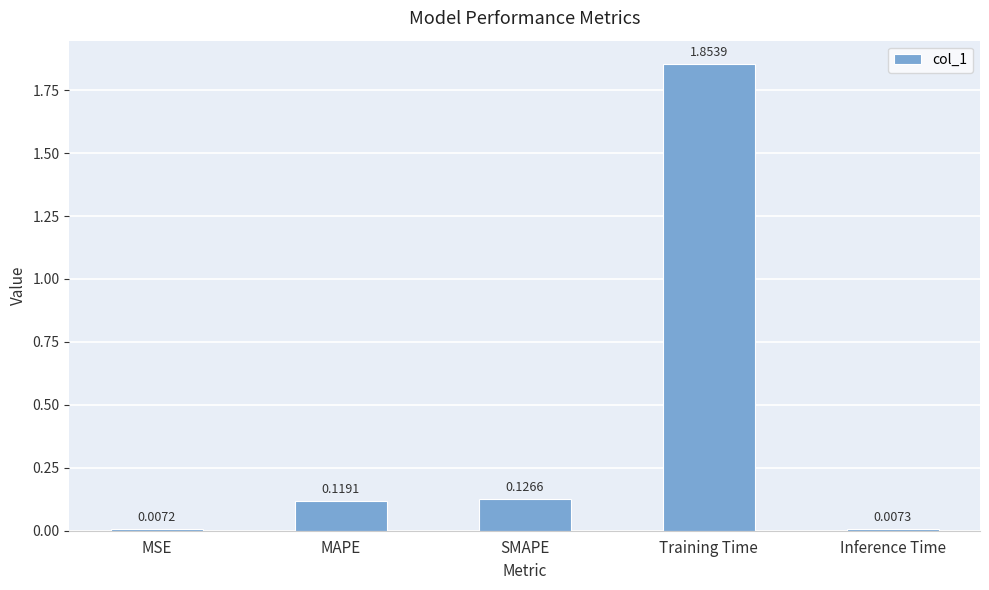

Which label corresponds to the smallest value in the chart?

MSE